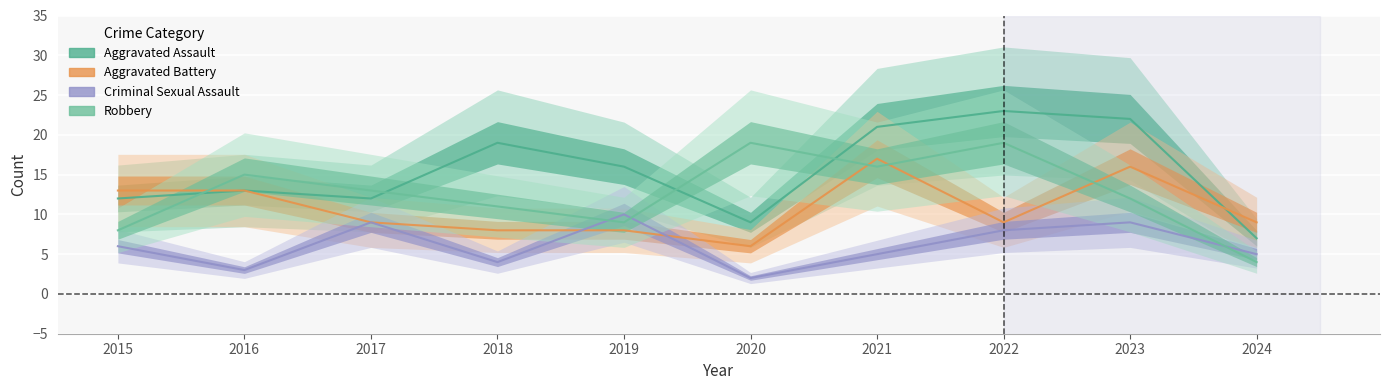

The value of Criminal Sexual Assault at 2022 is 3. True or false?

False